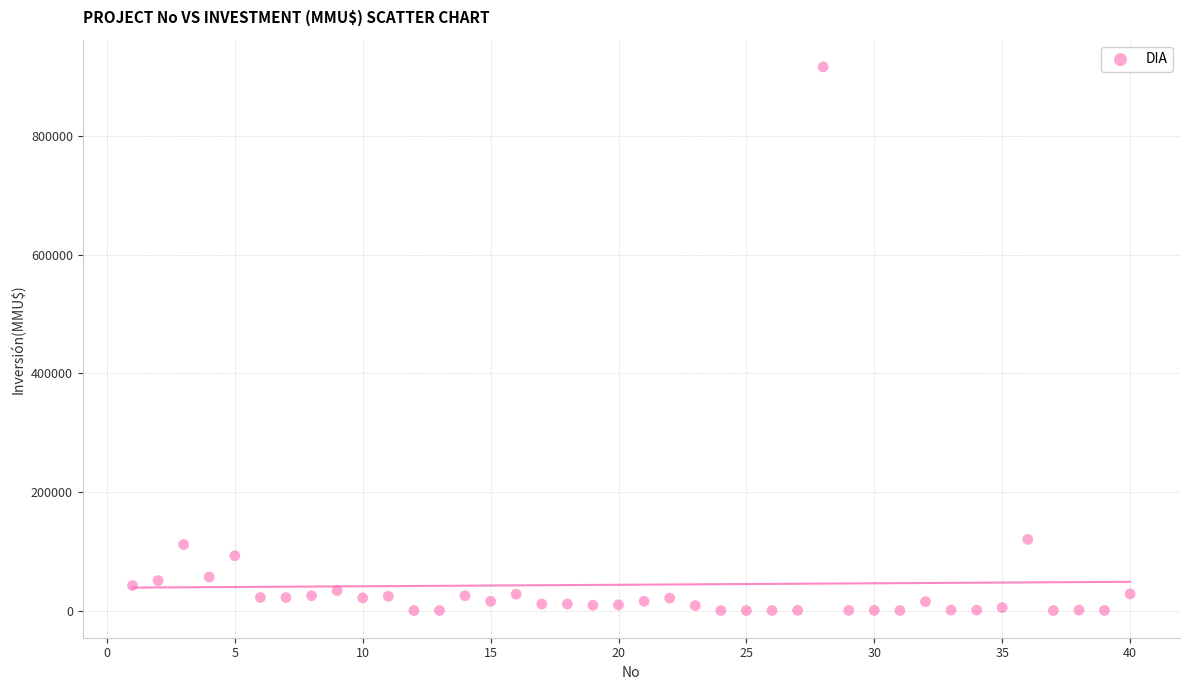

What is the range of X values (max minus min)?

39